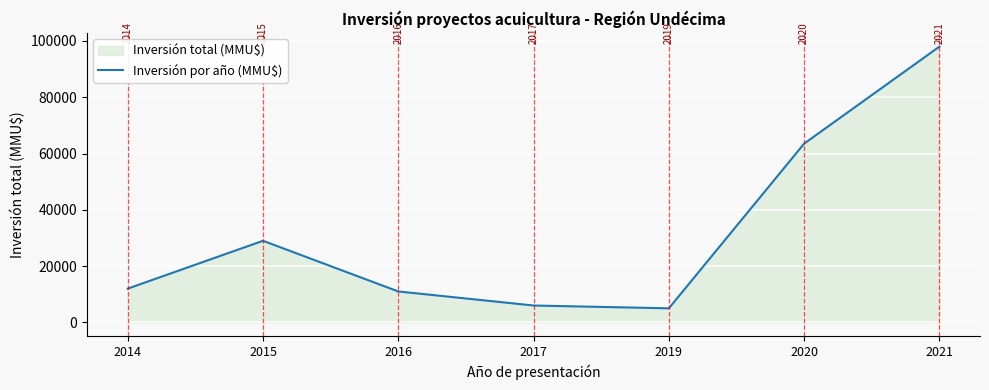

How many lines are shown in the chart?

1